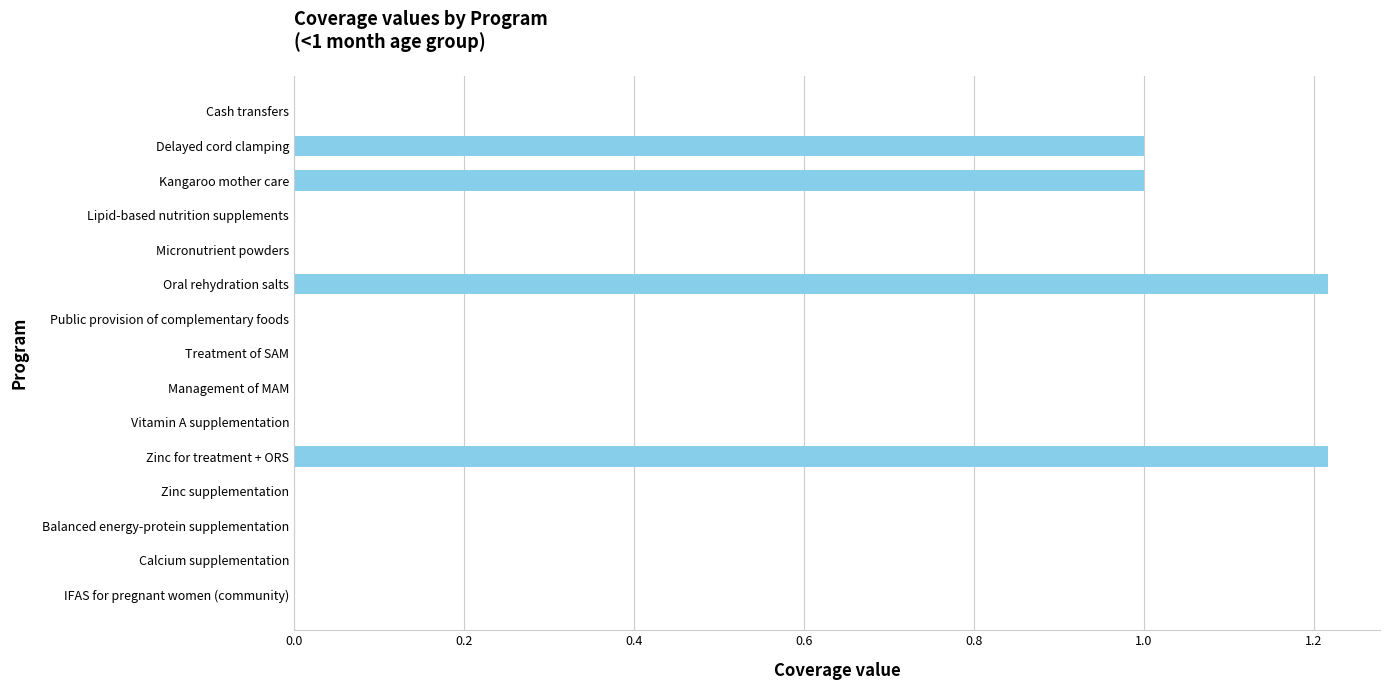

Approximately how many times larger is the value at Oral rehydration salts compared to Zinc for treatment + ORS?

1.0